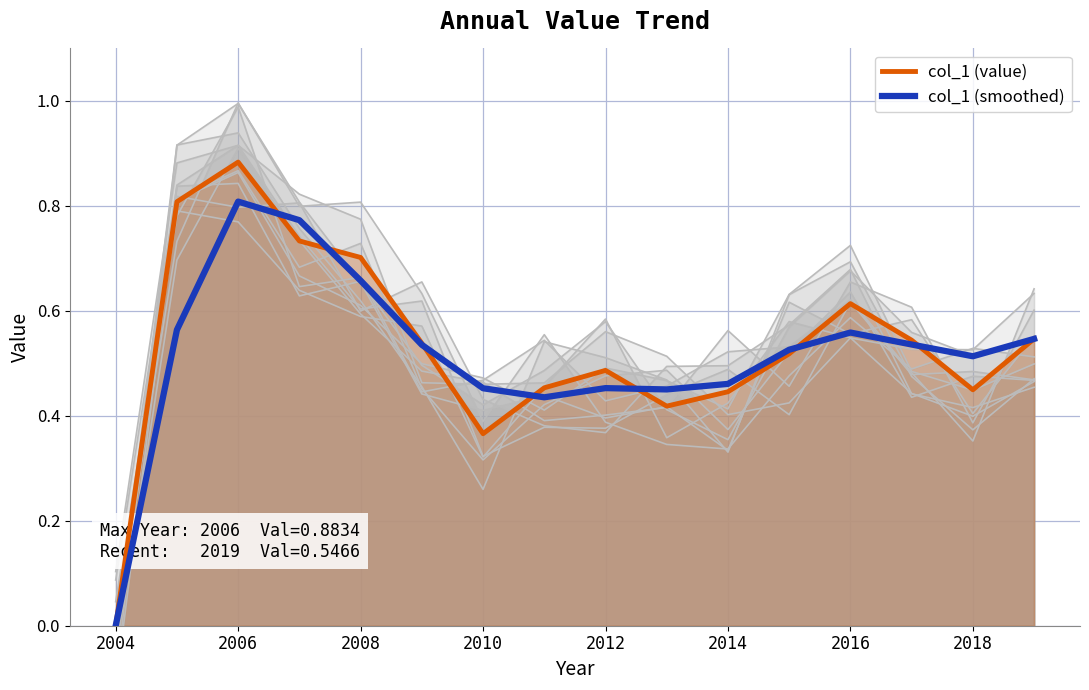

The value of col_1 (smoothed) at 2004 is 0.0. True or false?

True